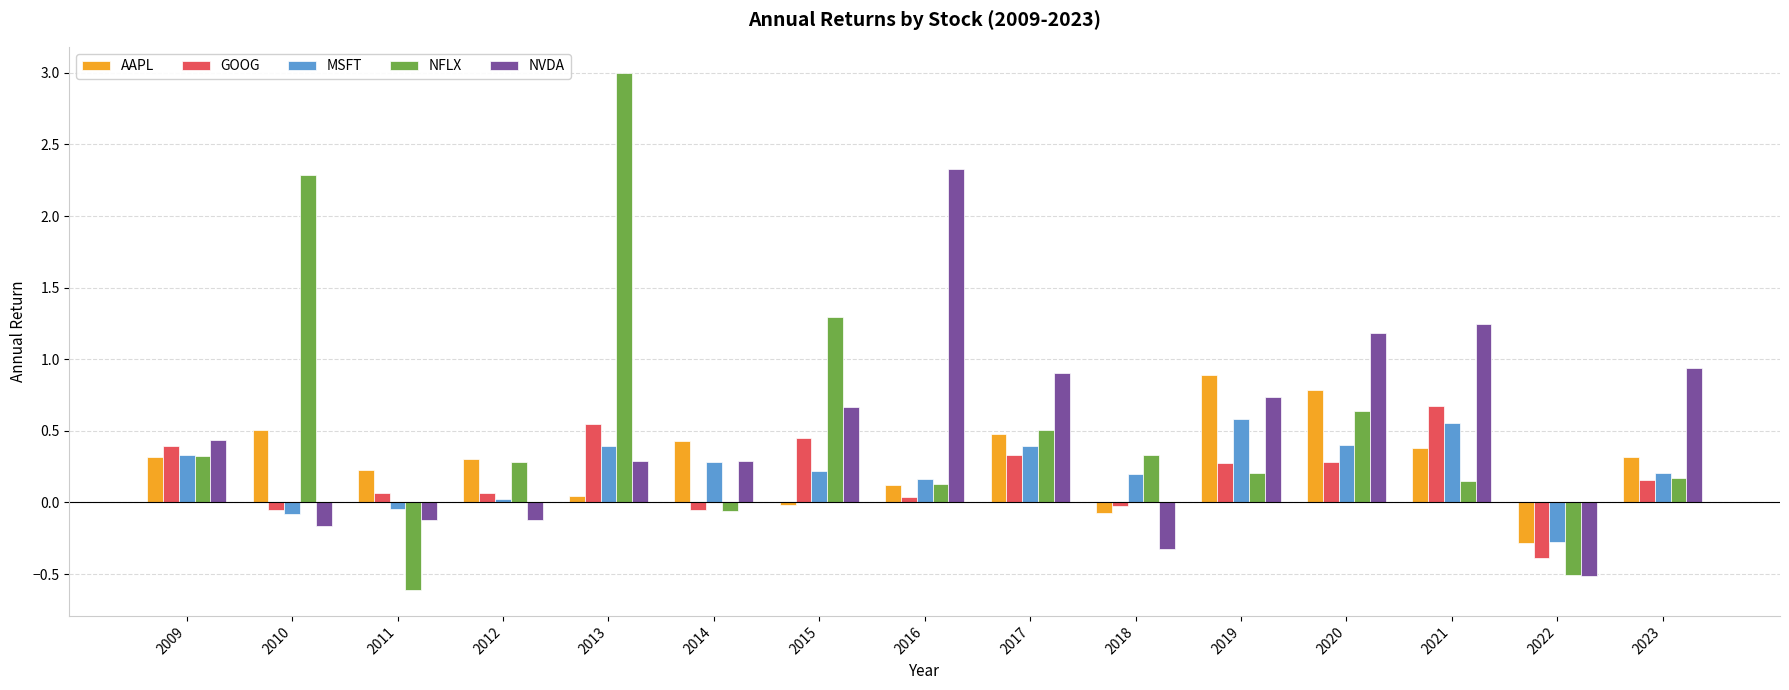

Is it true that NVDA equals 0.9 at 2023?

True